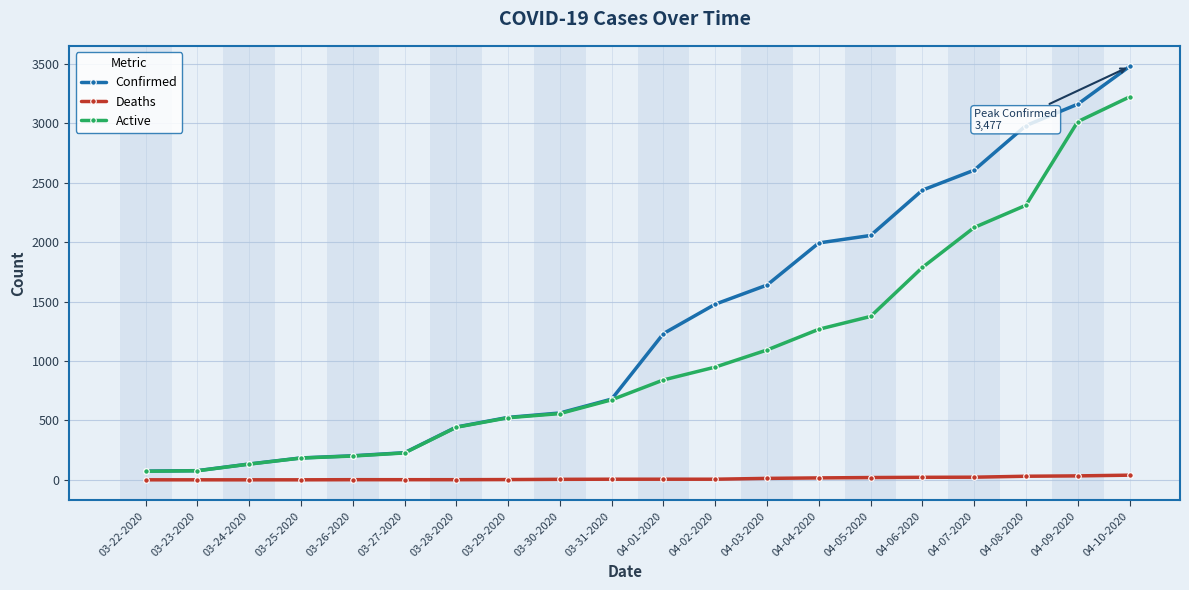

What is the value of the Confirmed point at the 14th from the left?

1993